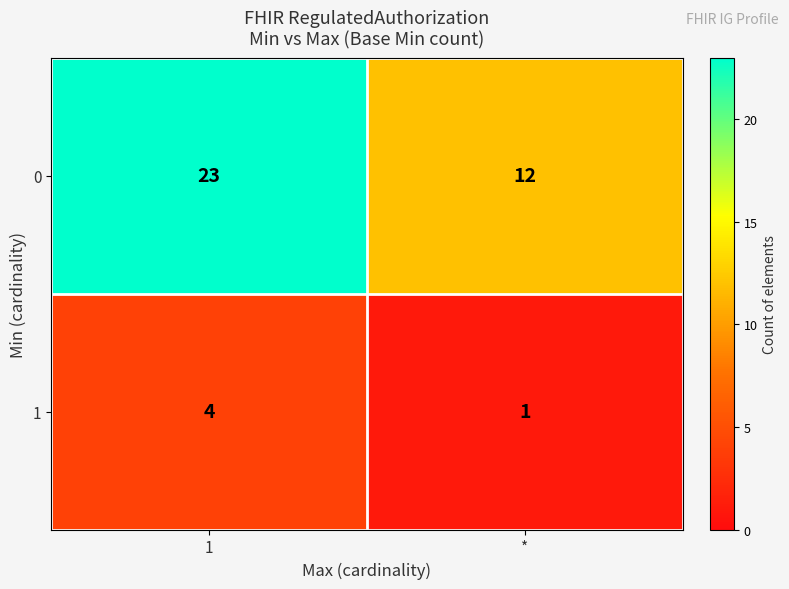

The 0 series shows 13 at 1. True or false?

False